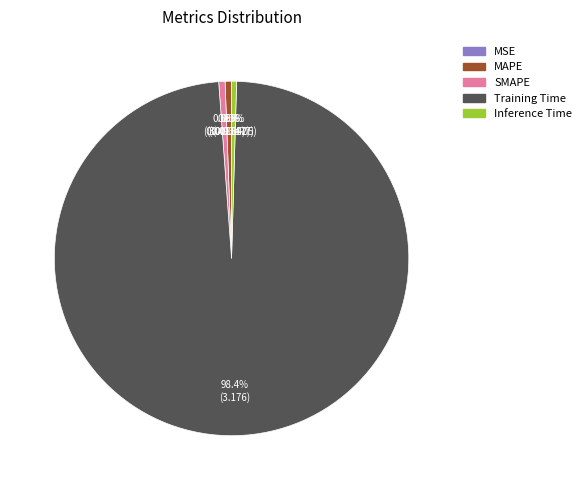

Do Inference Time and SMAPE together represent more than half of the pie?

No